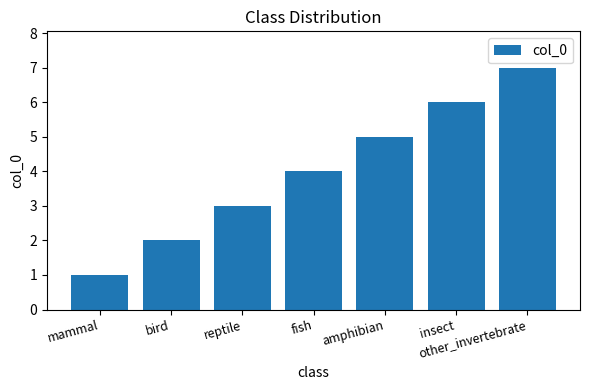

What is the label of the 4th bar from the left?

fish